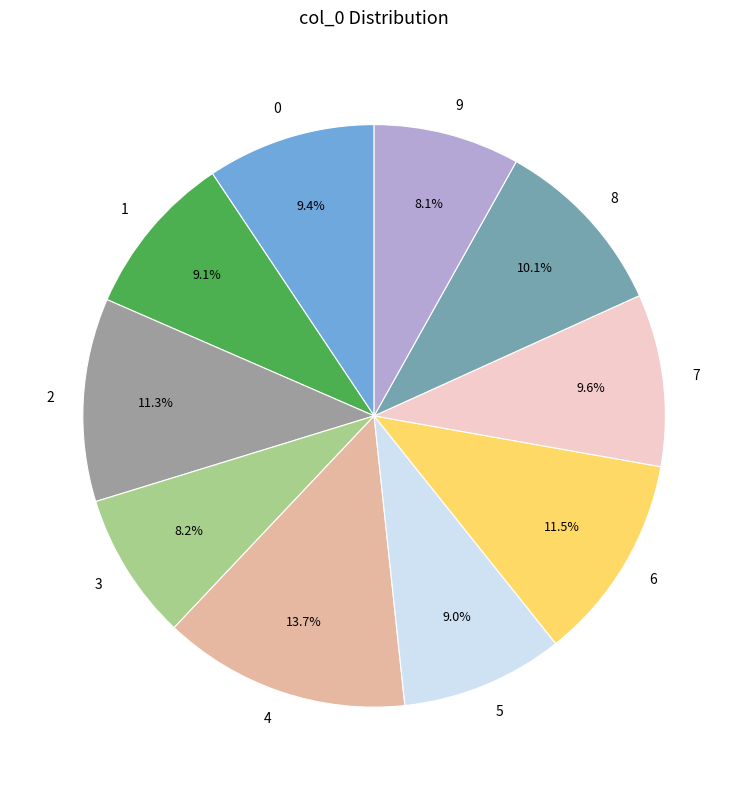

Is 0 the majority of the pie?

No